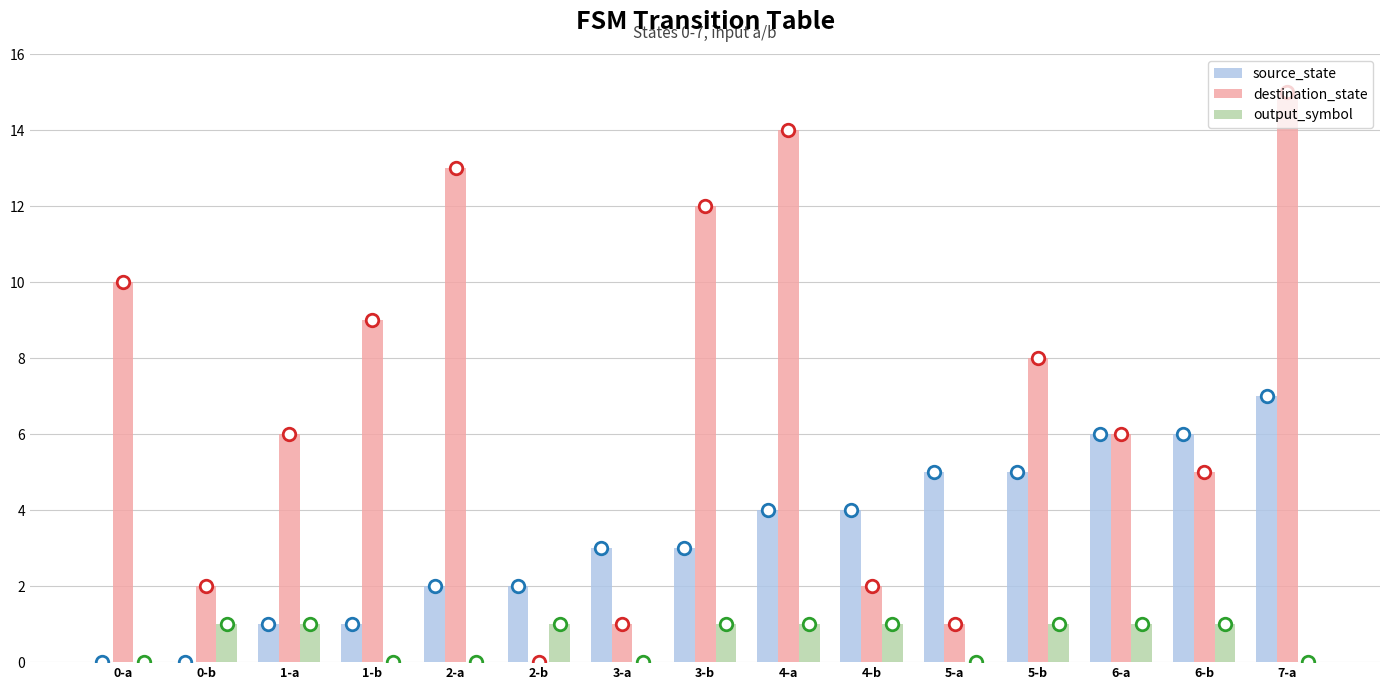

The output_symbol series shows 1 at 4-a. True or false?

True